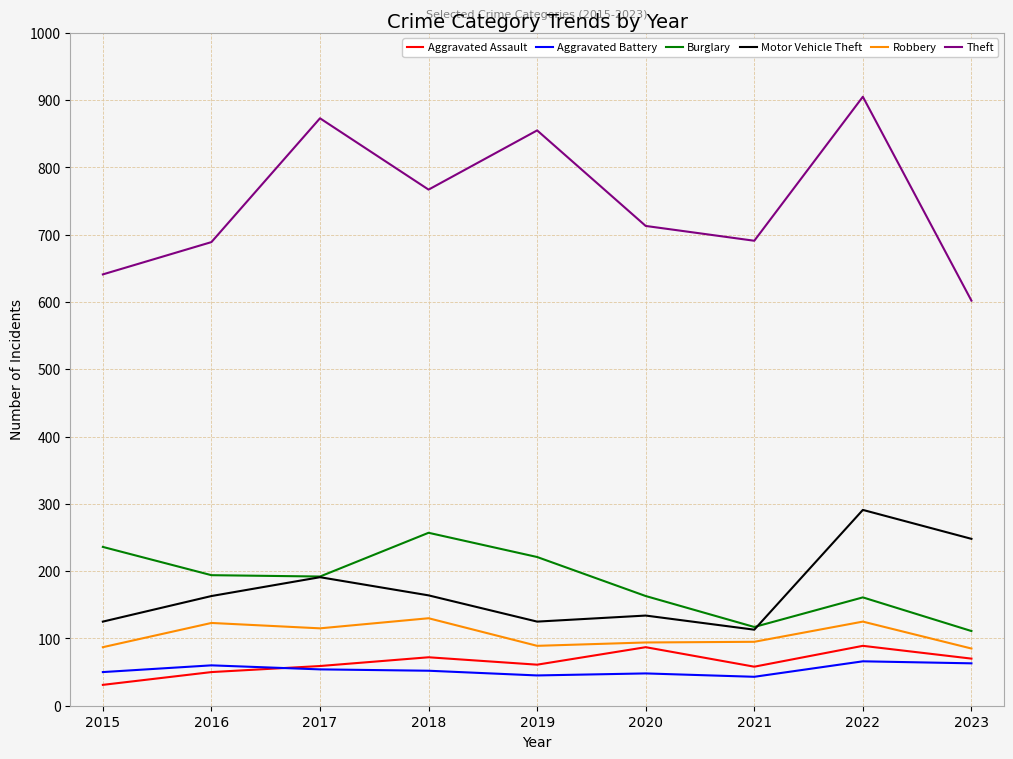

Is this an area chart (filled region under the line)?

No